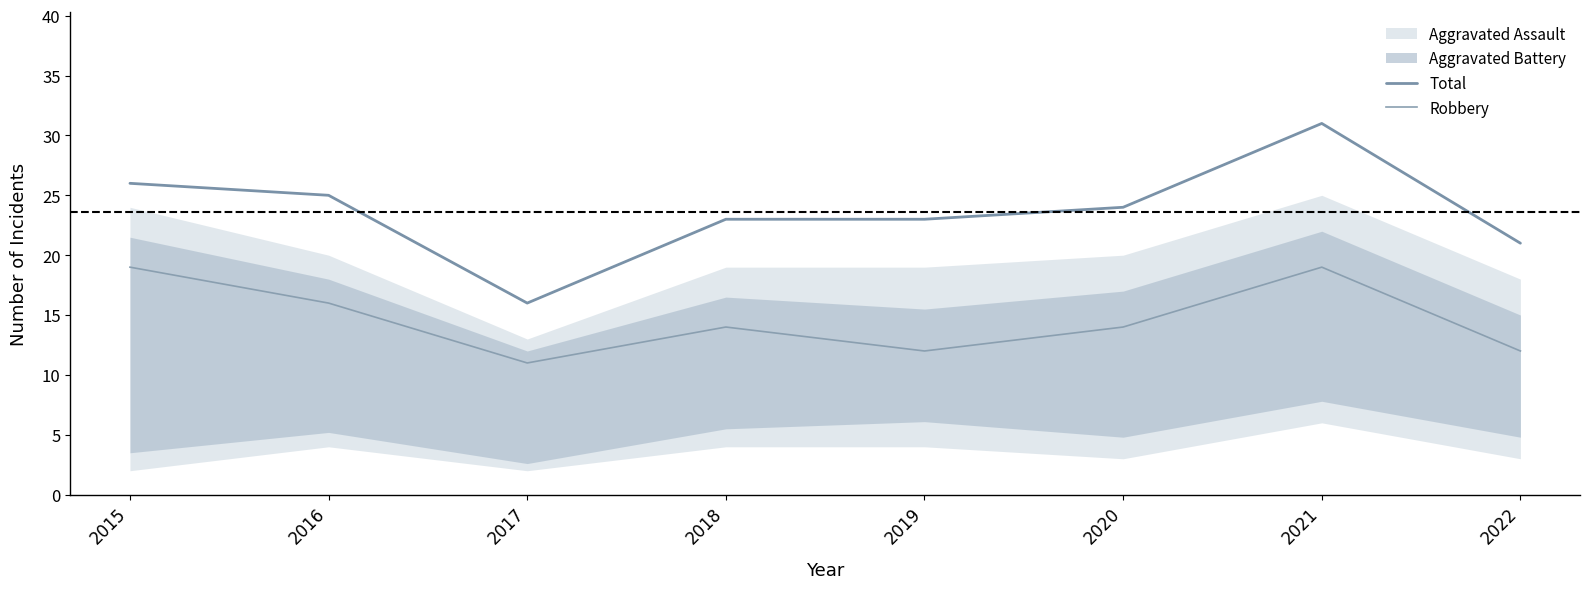

Reading left to right, transcribe all the data shown in this chart.

Total: 26	25	16	23	23	24	31	21
Robbery: 19	16	11	14	12	14	19	12